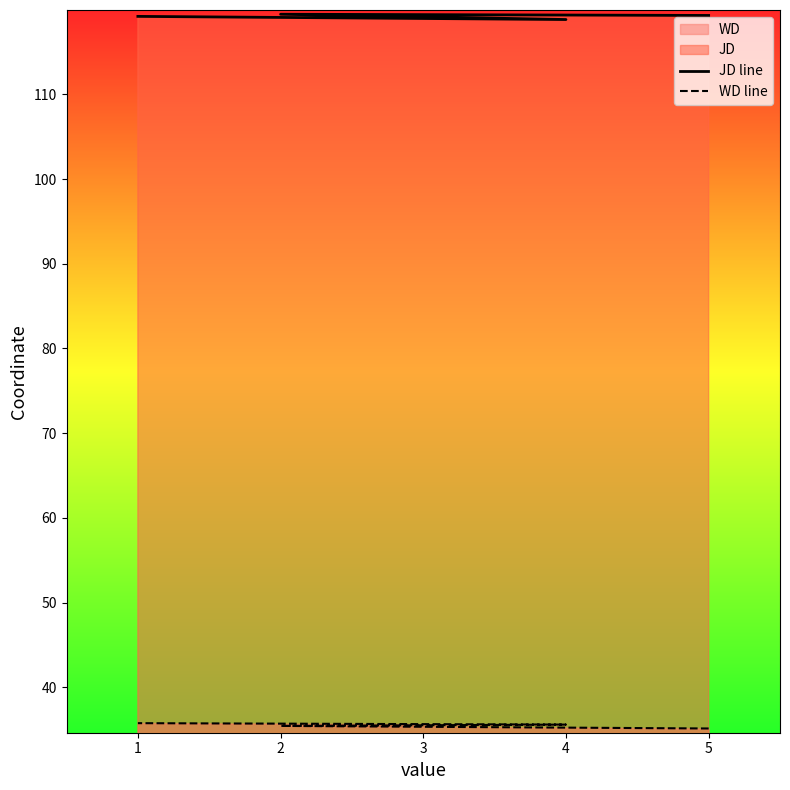

Is it true that JD line equals 119.5 at 2?

True